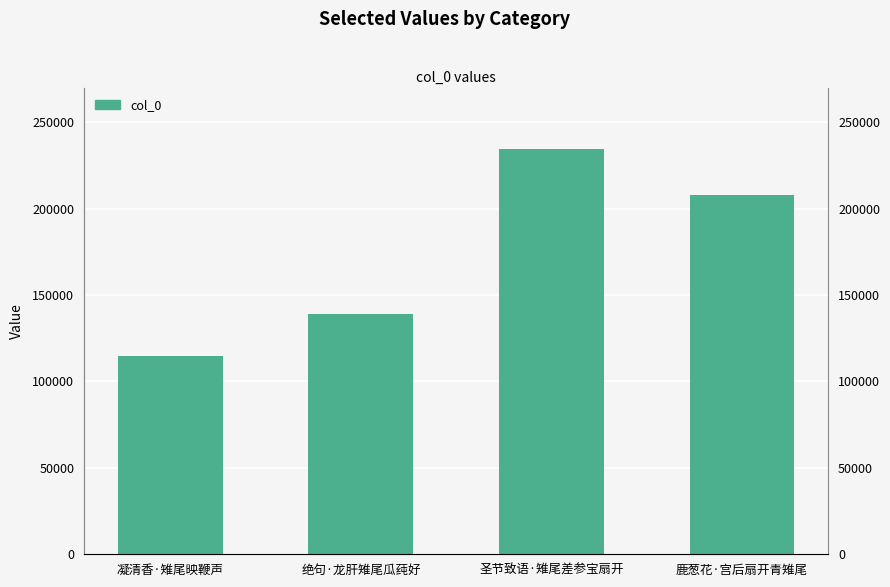

The value at 圣节致语·雉尾差参宝扇开 is 395018. True or false?

False